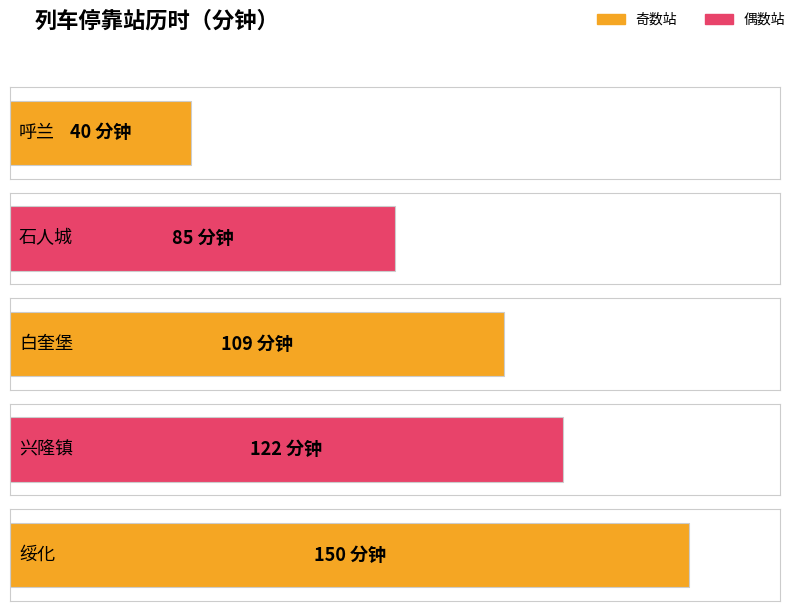

What is the label of the 2nd bar from the right?

兴隆镇